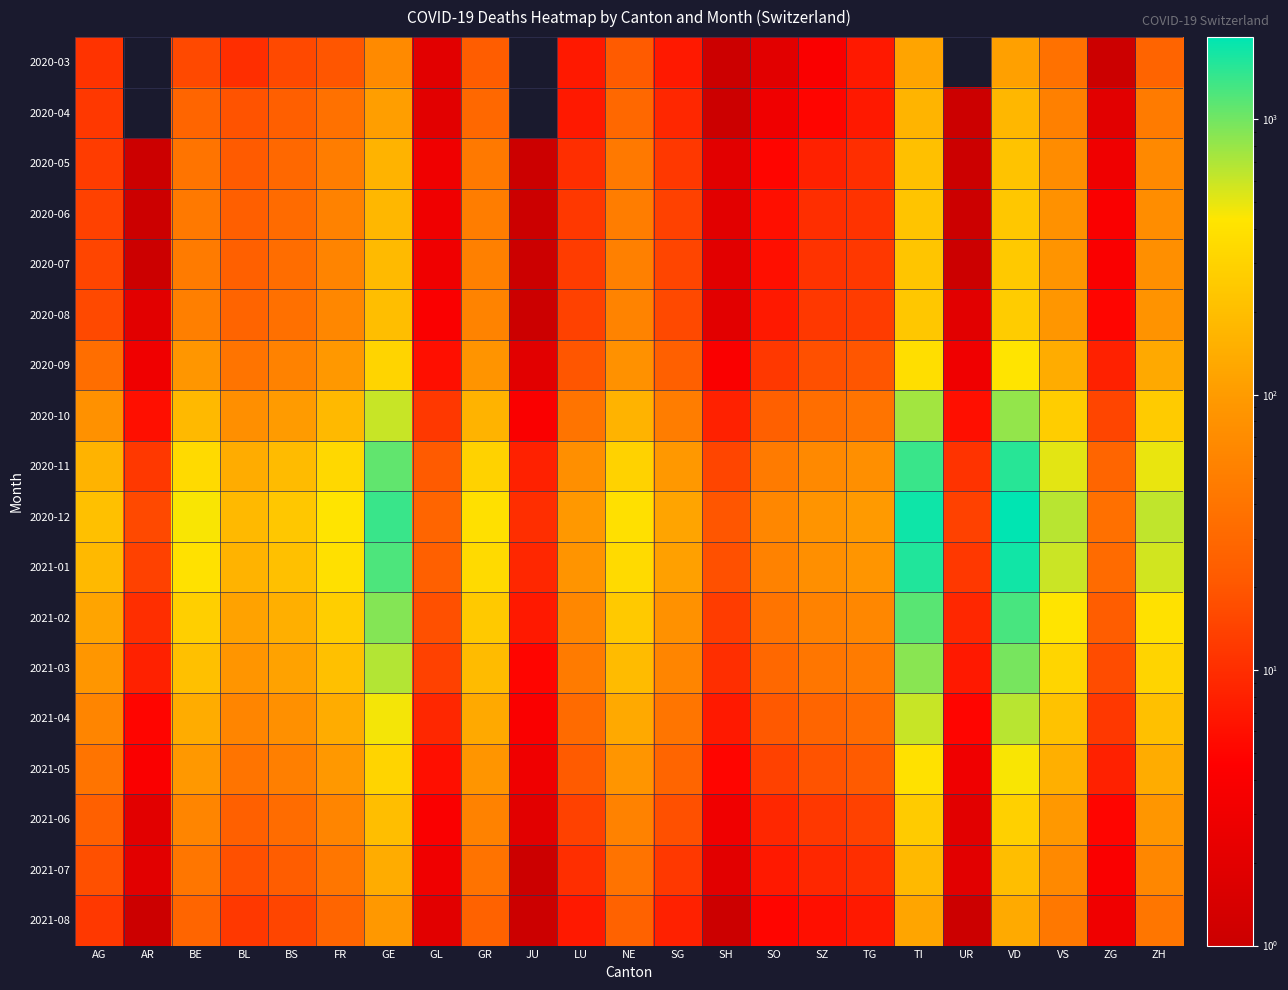

Reading right to left, what are all the values shown in this chart?

2020-03: ZH=27	ZG=1	VS=37	VD=110	UR=0	TI=120	TG=7	SZ=4	SO=2	SH=1	SG=7	NE=22	LU=7	JU=0	GR=23	GL=2	GE=68	FR=20	BS=16	BL=10	BE=16	AR=0	AG=11
2020-04: ZH=48	ZG=2	VS=53	VD=175	UR=1	TI=165	TG=7	SZ=5	SO=3	SH=1	SG=9	NE=30	LU=7	JU=0	GR=30	GL=2	GE=106	FR=37	BS=24	BL=19	BE=28	AR=0	AG=12
2020-05: ZH=65	ZG=3	VS=70	VD=220	UR=1	TI=210	TG=10	SZ=8	SO=5	SH=2	SG=12	NE=45	LU=10	JU=1	GR=45	GL=3	GE=160	FR=50	BS=30	BL=22	BE=40	AR=1	AG=13
2020-06: ZH=72	ZG=4	VS=80	VD=240	UR=1	TI=225	TG=11	SZ=10	SO=6	SH=2	SG=14	NE=50	LU=12	JU=1	GR=50	GL=3	GE=175	FR=55	BS=32	BL=24	BE=45	AR=1	AG=14
2020-07: ZH=76	ZG=4	VS=85	VD=250	UR=1	TI=230	TG=12	SZ=11	SO=6	SH=2	SG=15	NE=53	LU=13	JU=1	GR=53	GL=3	GE=185	FR=58	BS=34	BL=25	BE=48	AR=1	AG=15
2020-08: ZH=82	ZG=5	VS=90	VD=265	UR=2	TI=240	TG=13	SZ=12	SO=7	SH=2	SG=16	NE=57	LU=14	JU=1	GR=57	GL=4	GE=200	FR=62	BS=36	BL=27	BE=52	AR=2	AG=16
2020-09: ZH=130	ZG=8	VS=140	VD=420	UR=3	TI=380	TG=20	SZ=18	SO=12	SH=4	SG=25	NE=80	LU=20	JU=2	GR=85	GL=6	GE=310	FR=95	BS=55	BL=40	BE=90	AR=3	AG=35
2020-10: ZH=260	ZG=15	VS=270	VD=820	UR=6	TI=750	TG=40	SZ=35	SO=25	SH=8	SG=50	NE=160	LU=40	JU=4	GR=160	GL=12	GE=600	FR=180	BS=100	BL=75	BE=180	AR=6	AG=80
2020-11: ZH=490	ZG=28	VS=510	VD=1550	UR=11	TI=1400	TG=75	SZ=65	SO=48	SH=15	SG=95	NE=300	LU=75	JU=8	GR=300	GL=22	GE=1100	FR=340	BS=190	BL=140	BE=350	AR=12	AG=160
2020-12: ZH=630	ZG=36	VS=660	VD=1990	UR=14	TI=1800	TG=97	SZ=85	SO=62	SH=20	SG=120	NE=390	LU=95	JU=10	GR=390	GL=28	GE=1400	FR=430	BS=240	BL=180	BE=450	AR=16	AG=210
2021-01: ZH=565	ZG=32	VS=590	VD=1790	UR=12	TI=1620	TG=87	SZ=76	SO=56	SH=18	SG=110	NE=350	LU=85	JU=9	GR=350	GL=25	GE=1250	FR=390	BS=210	BL=160	BE=400	AR=14	AG=180
2021-02: ZH=405	ZG=23	VS=420	VD=1280	UR=9	TI=1160	TG=63	SZ=55	SO=40	SH=13	SG=79	NE=250	LU=62	JU=7	GR=250	GL=18	GE=900	FR=275	BS=150	BL=115	BE=280	AR=10	AG=120
2021-03: ZH=308	ZG=17	VS=320	VD=970	UR=7	TI=880	TG=48	SZ=42	SO=30	SH=10	SG=60	NE=190	LU=47	JU=5	GR=190	GL=14	GE=680	FR=210	BS=115	BL=88	BE=210	AR=8	AG=90
2021-04: ZH=210	ZG=12	VS=218	VD=660	UR=5	TI=600	TG=33	SZ=28	SO=21	SH=7	SG=41	NE=130	LU=32	JU=4	GR=130	GL=9	GE=460	FR=140	BS=78	BL=60	BE=140	AR=5	AG=60
2021-05: ZH=141	ZG=8	VS=147	VD=445	UR=3	TI=405	TG=22	SZ=19	SO=14	SH=5	SG=28	NE=88	LU=22	JU=3	GR=88	GL=6	GE=310	FR=95	BS=52	BL=40	BE=95	AR=4	AG=40
2021-06: ZH=90	ZG=5	VS=94	VD=285	UR=2	TI=260	TG=14	SZ=12	SO=9	SH=3	SG=18	NE=56	LU=14	JU=2	GR=56	GL=4	GE=200	FR=60	BS=33	BL=25	BE=60	AR=2	AG=25
2021-07: ZH=63	ZG=4	VS=66	VD=200	UR=2	TI=182	TG=10	SZ=9	SO=7	SH=2	SG=12	NE=39	LU=10	JU=1	GR=39	GL=3	GE=140	FR=42	BS=23	BL=18	BE=42	AR=2	AG=18
2021-08: ZH=42	ZG=3	VS=44	VD=134	UR=1	TI=122	TG=7	SZ=6	SO=5	SH=1	SG=8	NE=26	LU=7	JU=1	GR=26	GL=2	GE=95	FR=28	BS=15	BL=12	BE=28	AR=1	AG=12